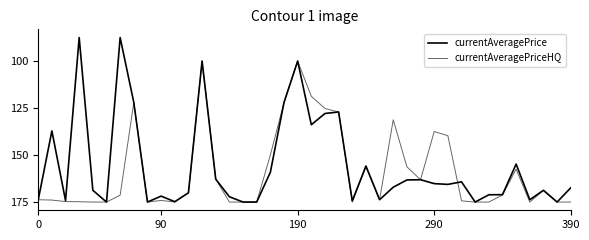

Which series has the widest spread of values?

currentAveragePrice